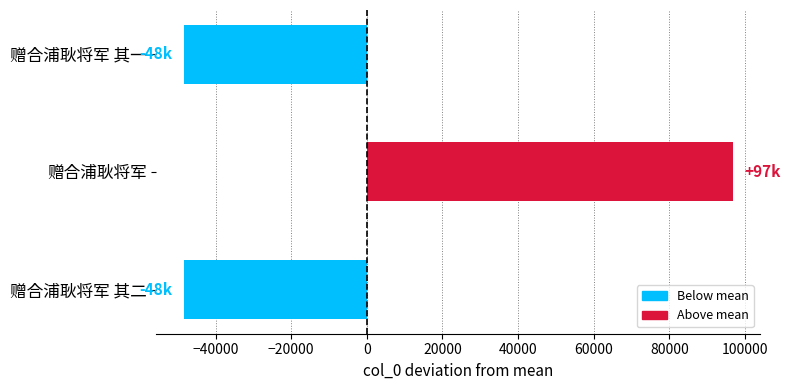

Where is the data nearest to the value 24186?

赠合浦耿将军 其二